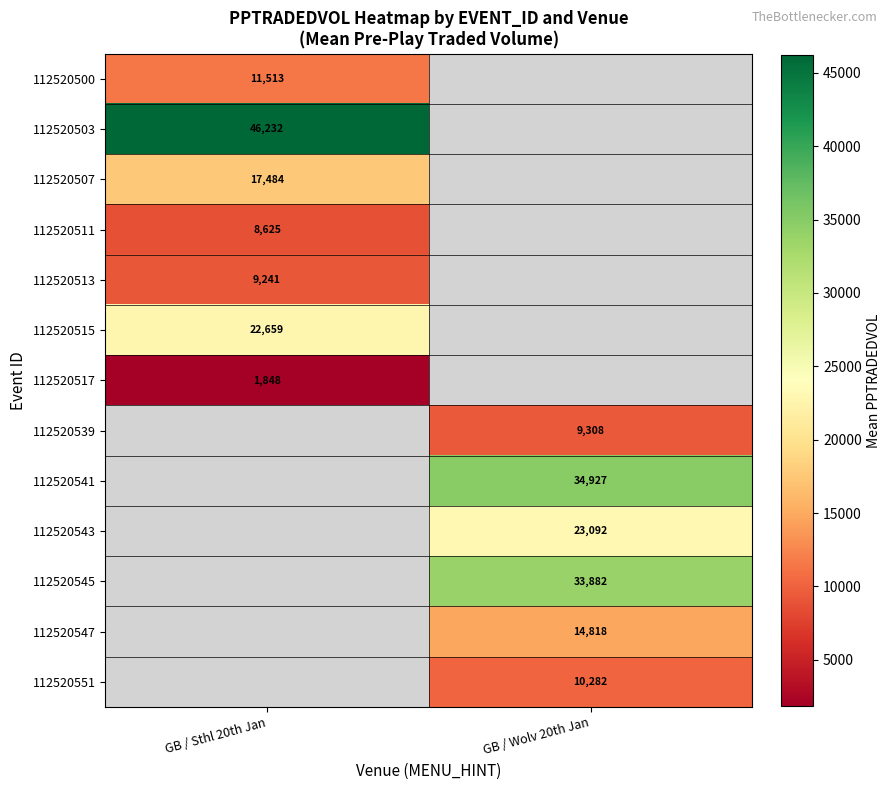

Is the value of 112520539 at GB / Wolv 20th Jan greater than the value of 112520545 at GB / Wolv 20th Jan?

No